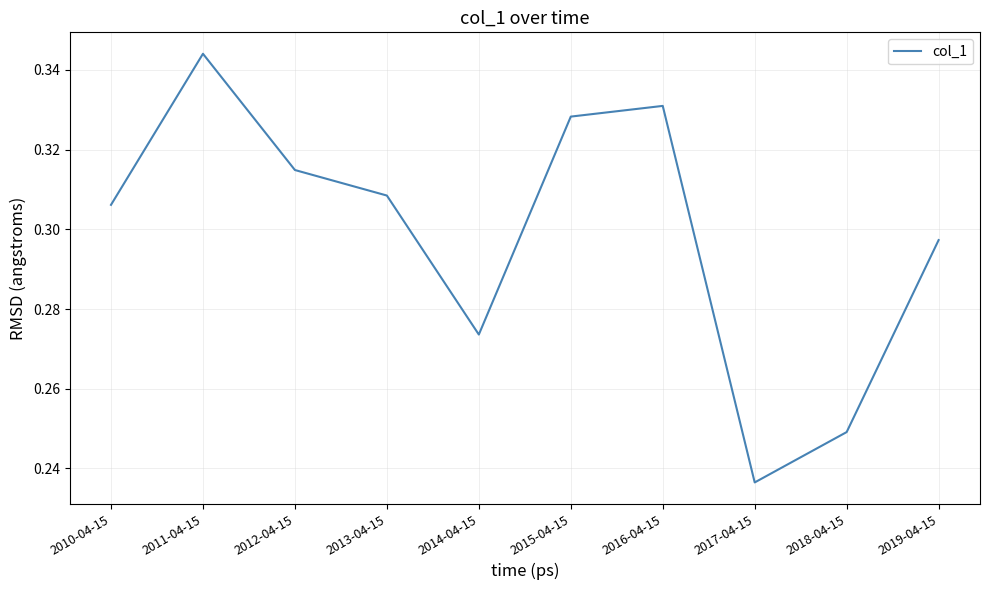

Does the chart have visible grid lines?

Yes